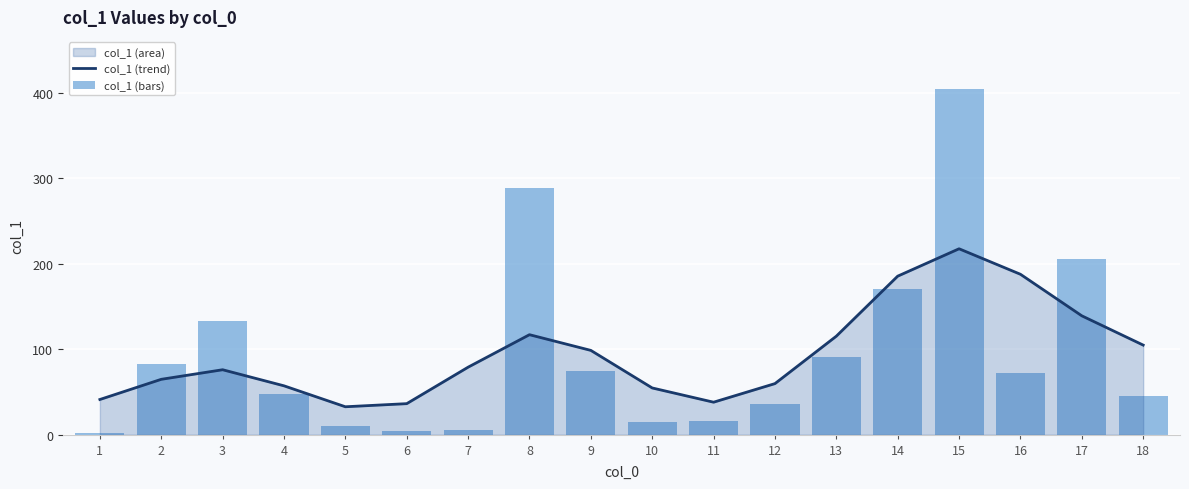

Which series has the widest spread of values?

col_1 (bars)